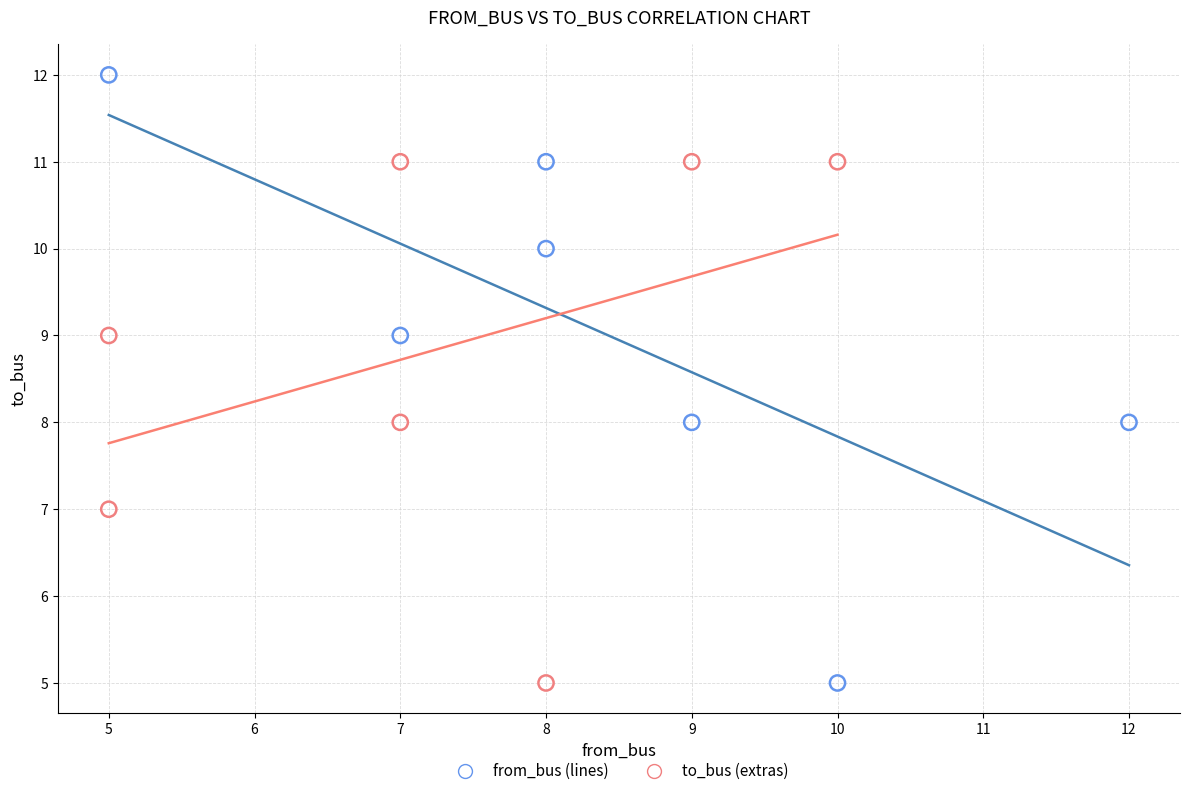

Which series reaches the maximum Y coordinate?

from_bus (lines)